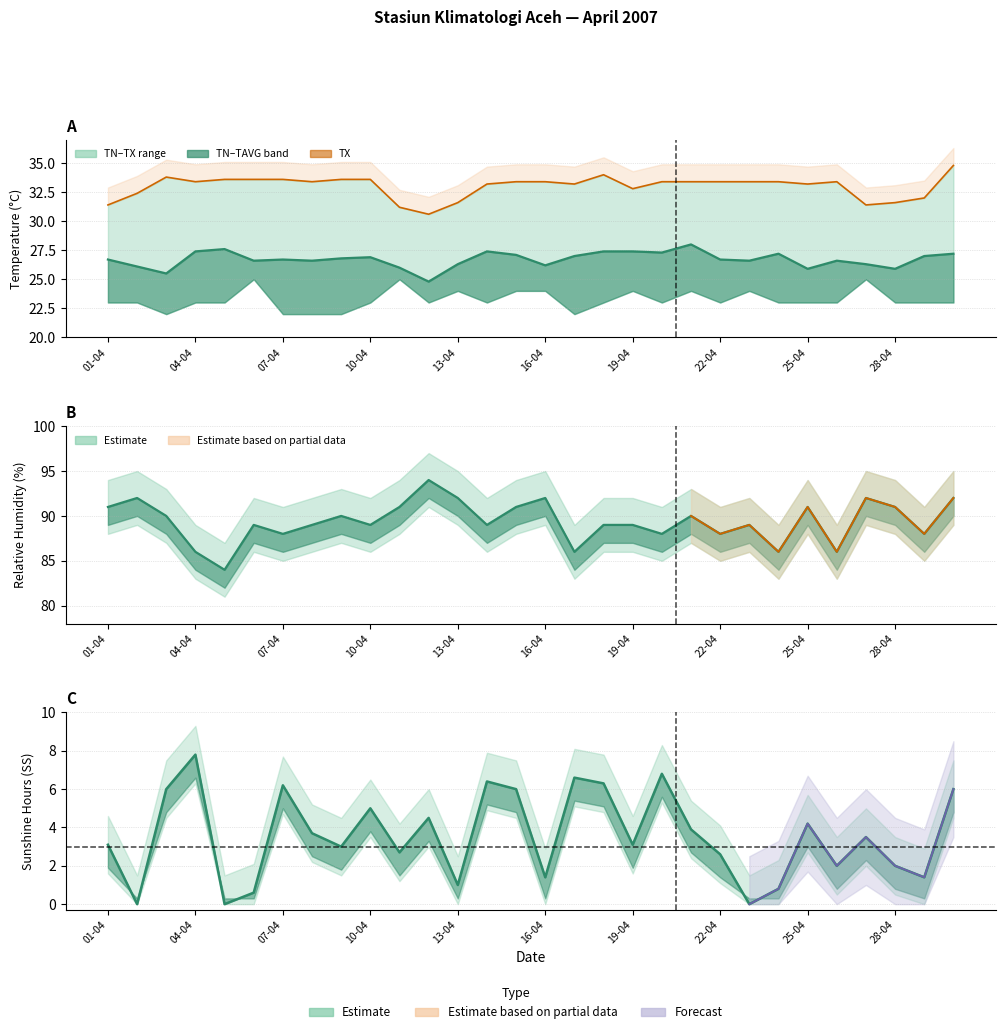

Which series changed the most between 17 and 27?

SS